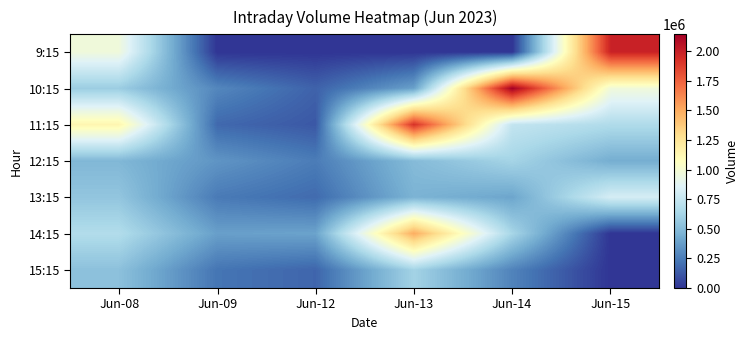

Which has a higher value, Jun-14 or Jun-13?

Jun-14